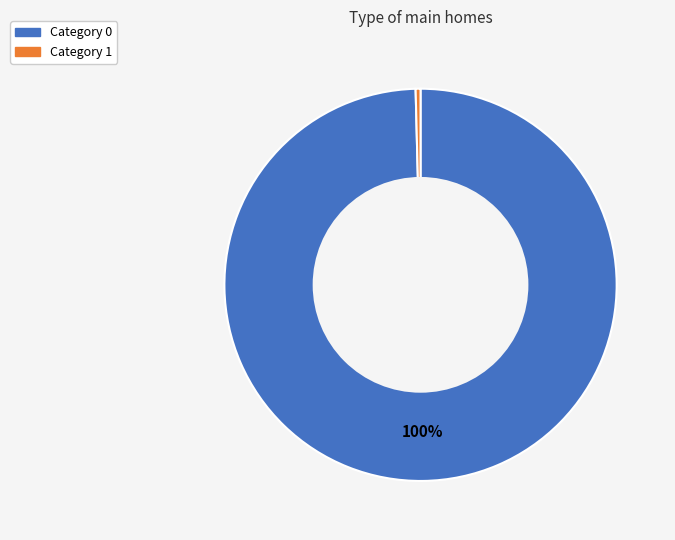

Is there any slice that represents more than half of the pie?

Yes